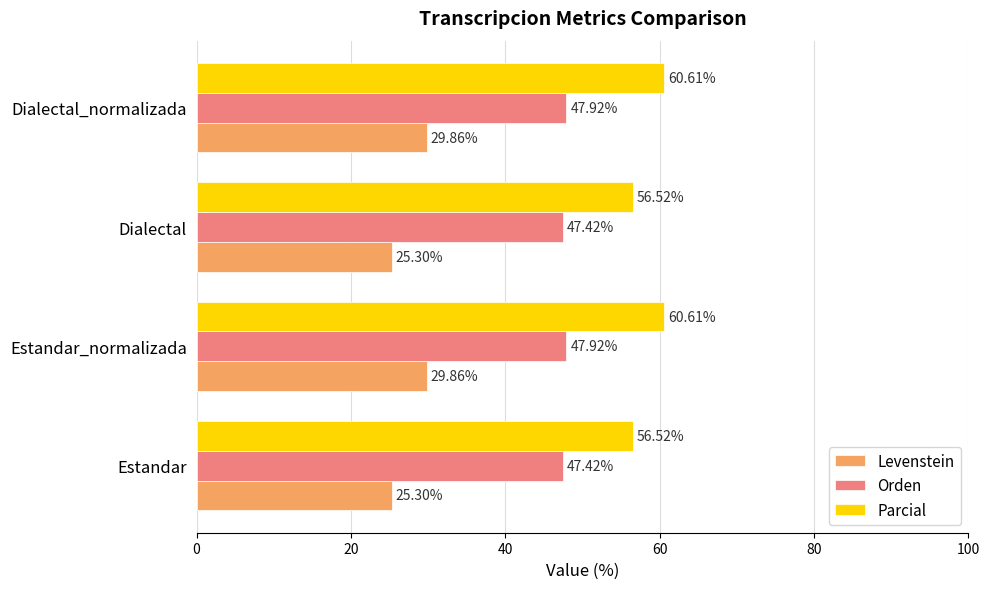

What is the maximum value for Parcial?

60.6